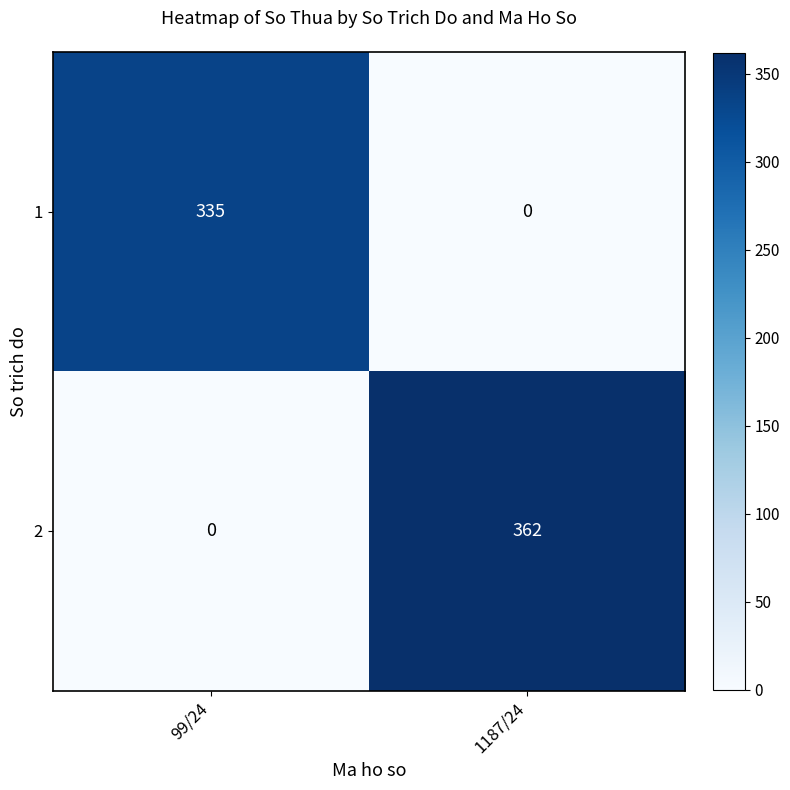

What is the total value across all series at 99/24?

335